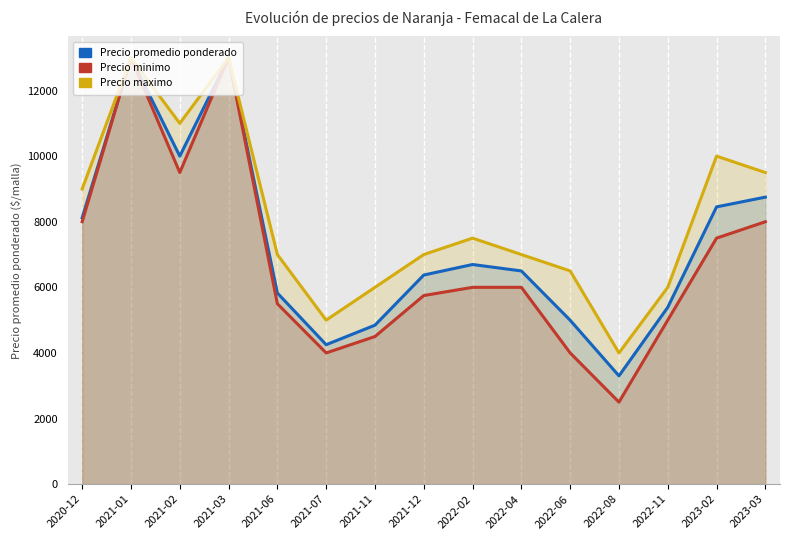

The value of Precio promedio ponderado at 2021-06 is 3484. True or false?

False